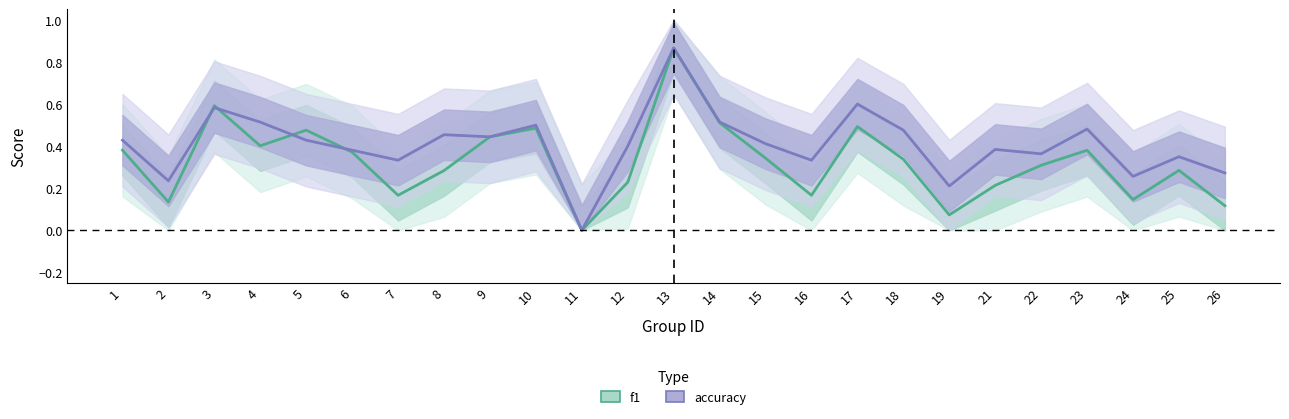

In accuracy, how many points are higher than both neighbors (excluding endpoints)?

8